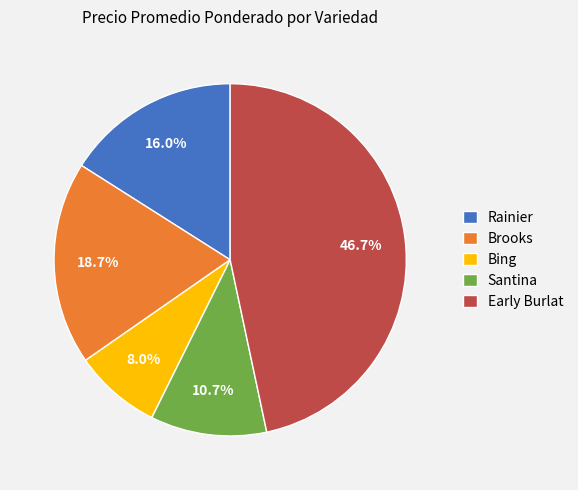

What portion of the pie excludes Rainier?

84.0%